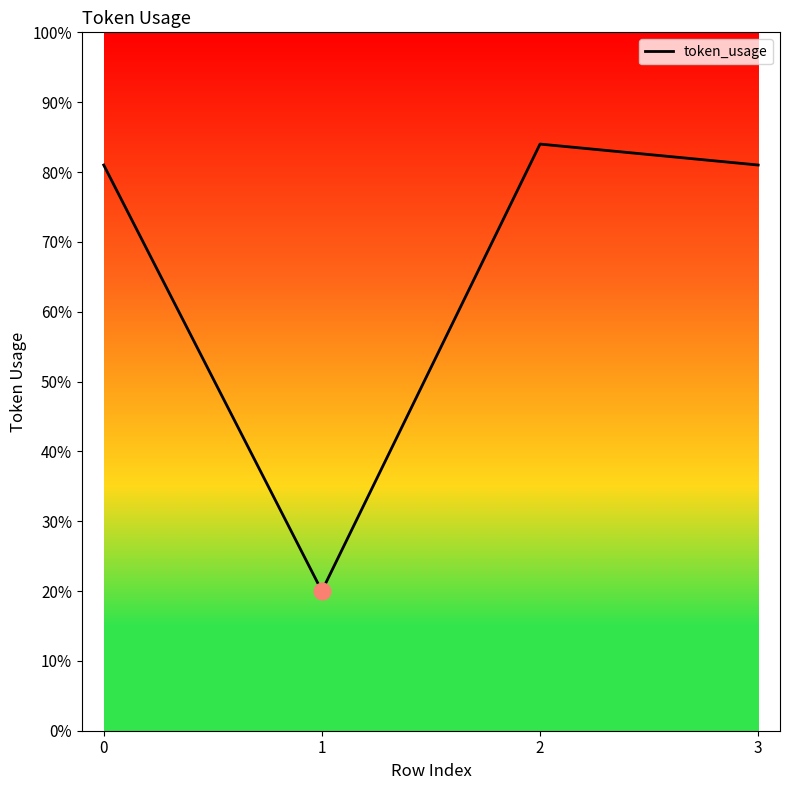

How many distinct data groups are displayed?

1